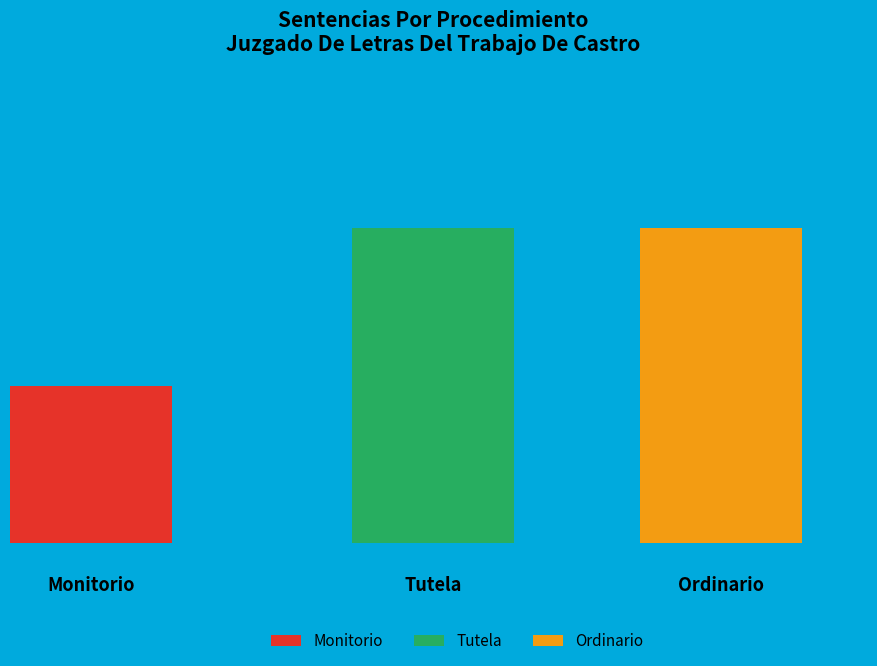

How many slices are in this pie chart?

3